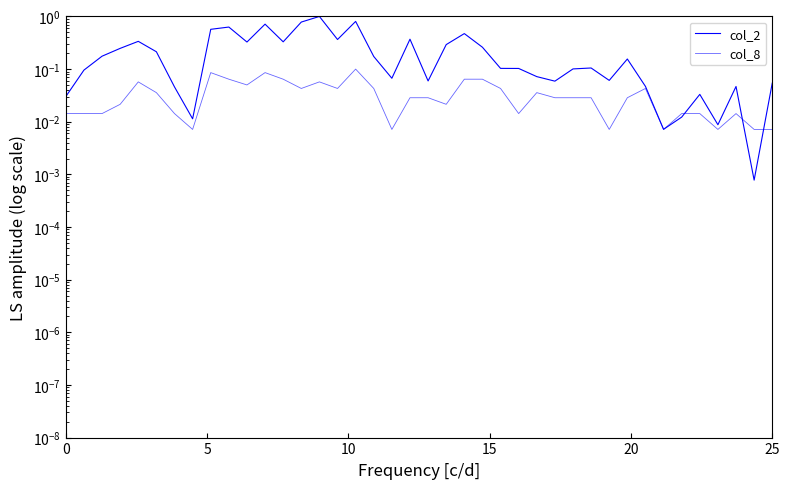

Is this an area chart (filled region under the line)?

No